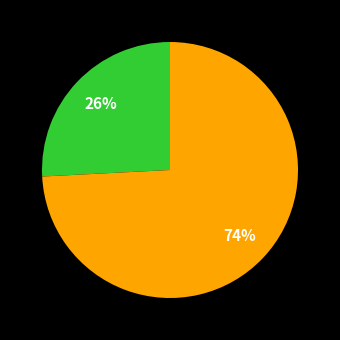

How many slices are in this pie chart?

2